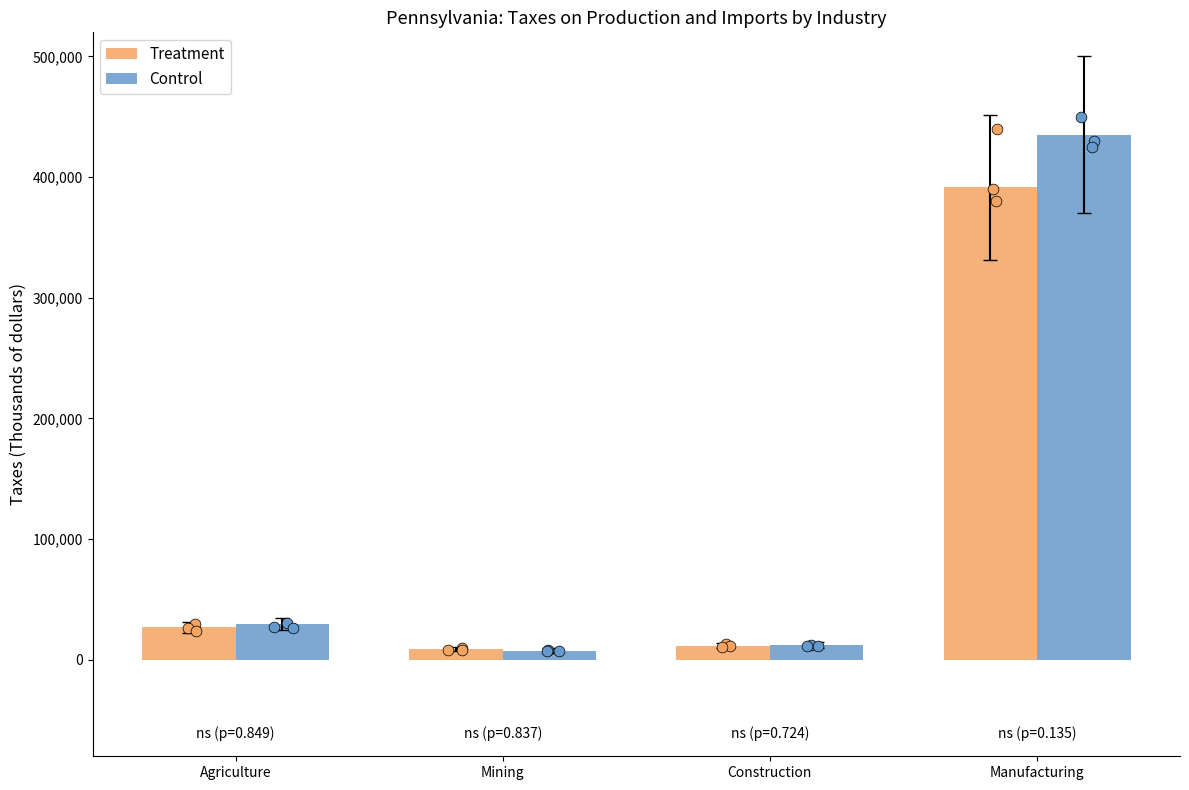

Is the value of Control at Manufacturing greater than the value of Treatment at Construction?

Yes